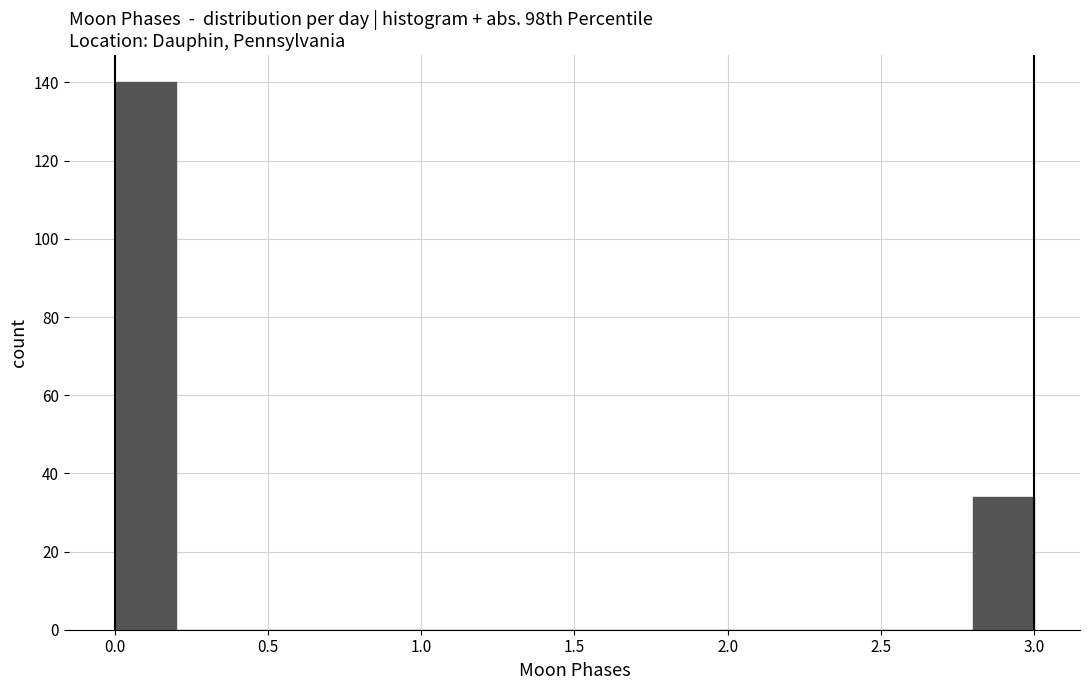

How tall is the bar that spans 0.0 to 0.2 on the x-axis? The values are not printed on the chart, so give them approximately, as read against the axis.

140